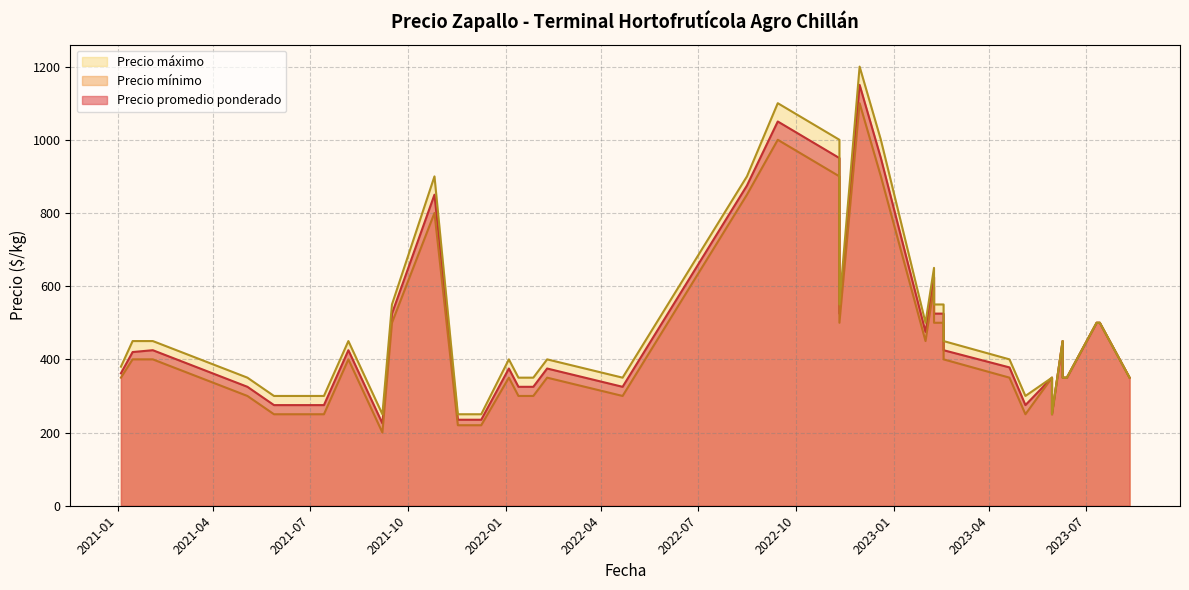

True or false: Precio máximo and Precio promedio ponderado intersect in this chart.

False